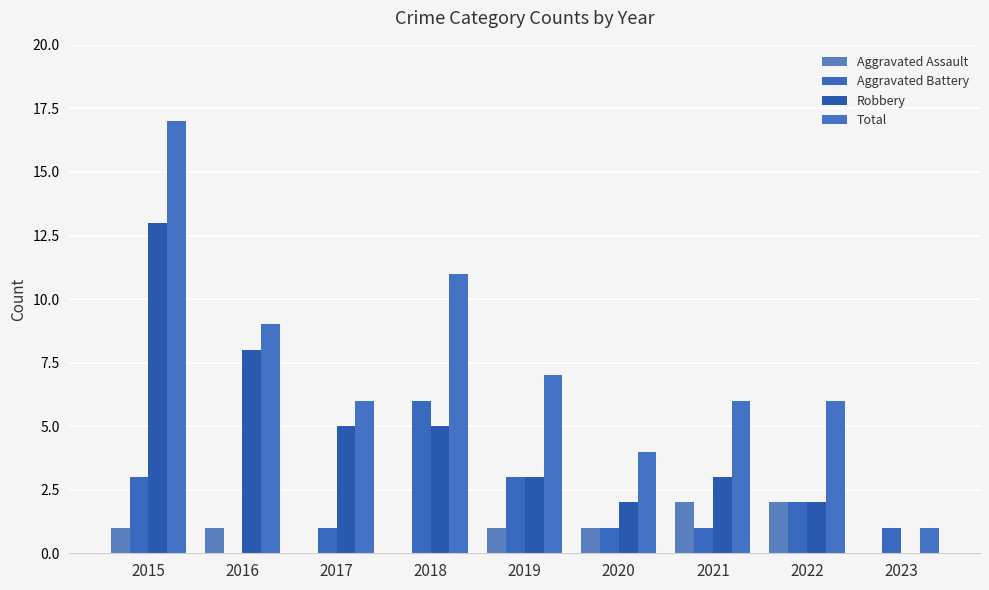

The value of Robbery at 2016 is 13. True or false?

False